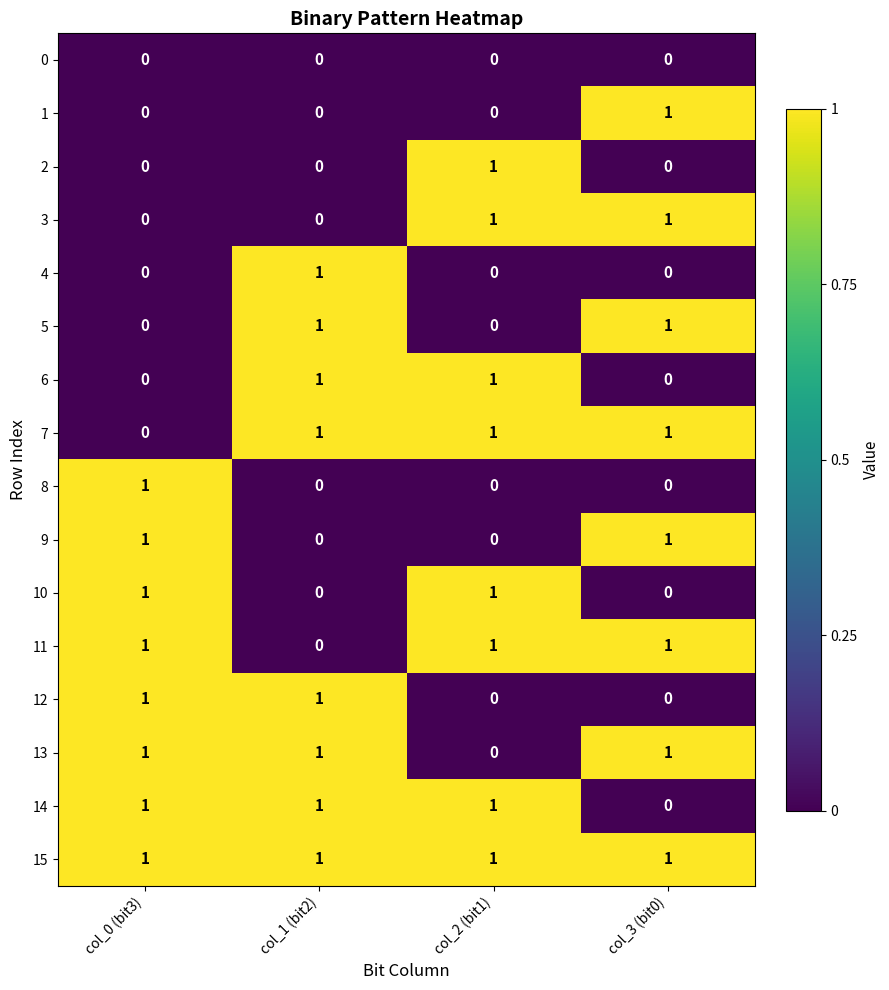

The value of 3 at col_1 (bit2) is 1. True or false?

False